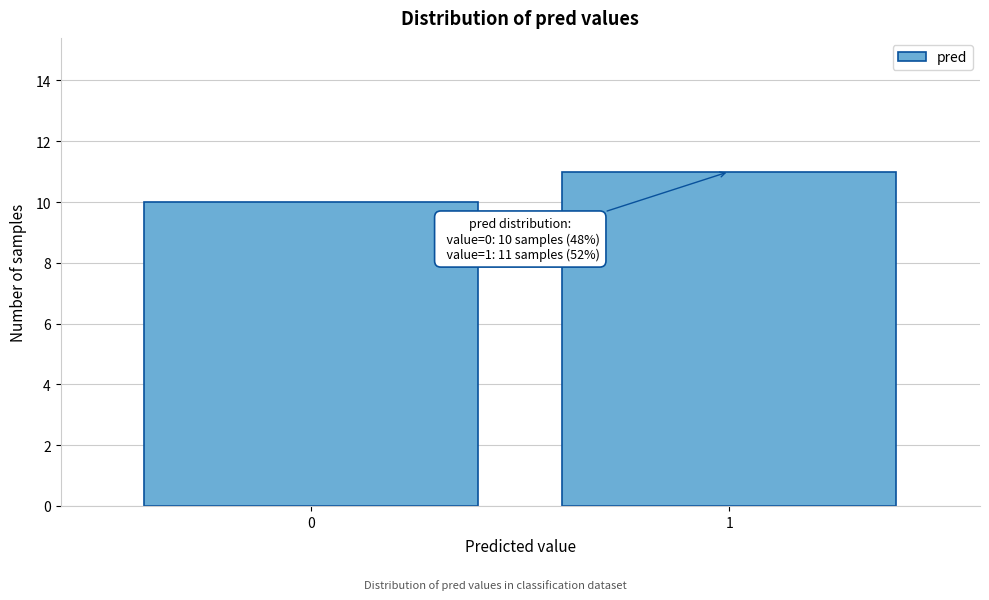

Reading right to left, transcribe all the data shown in this chart.

1=11	0=10